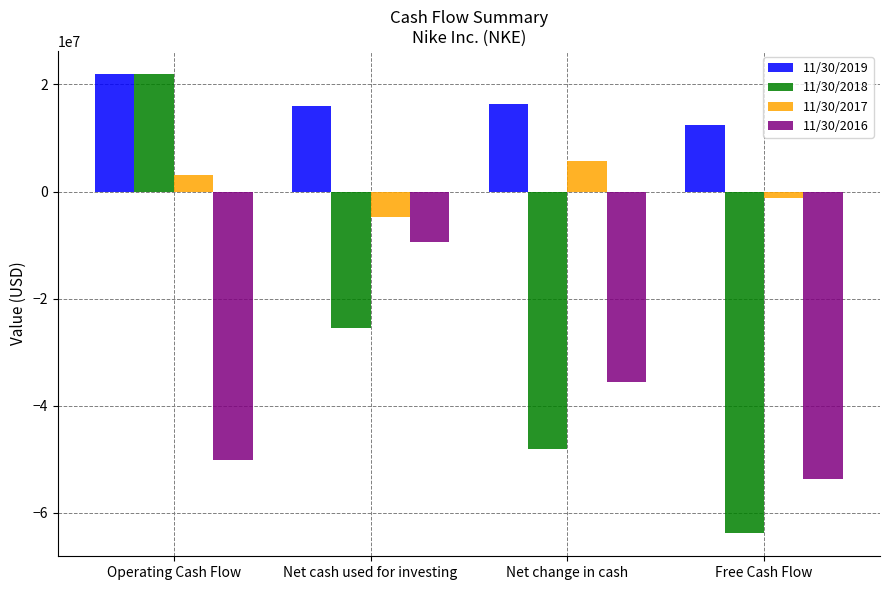

What is the average value of the 11/30/2019 series?

16663604